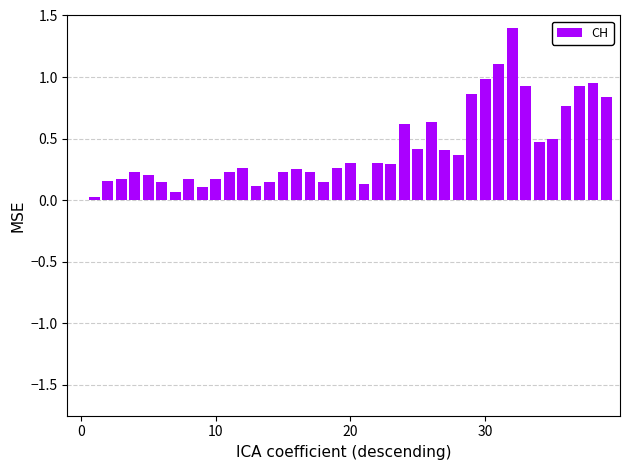

What is the sum of all values?

16.5